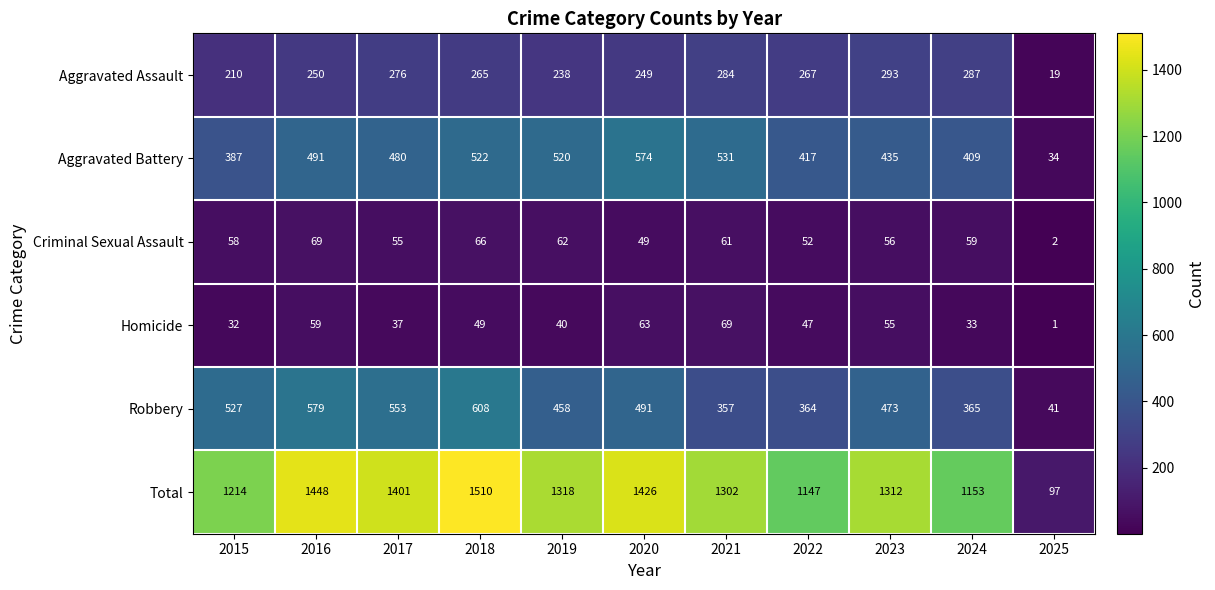

True or false: Robbery has a value of 123 at 2024.

False